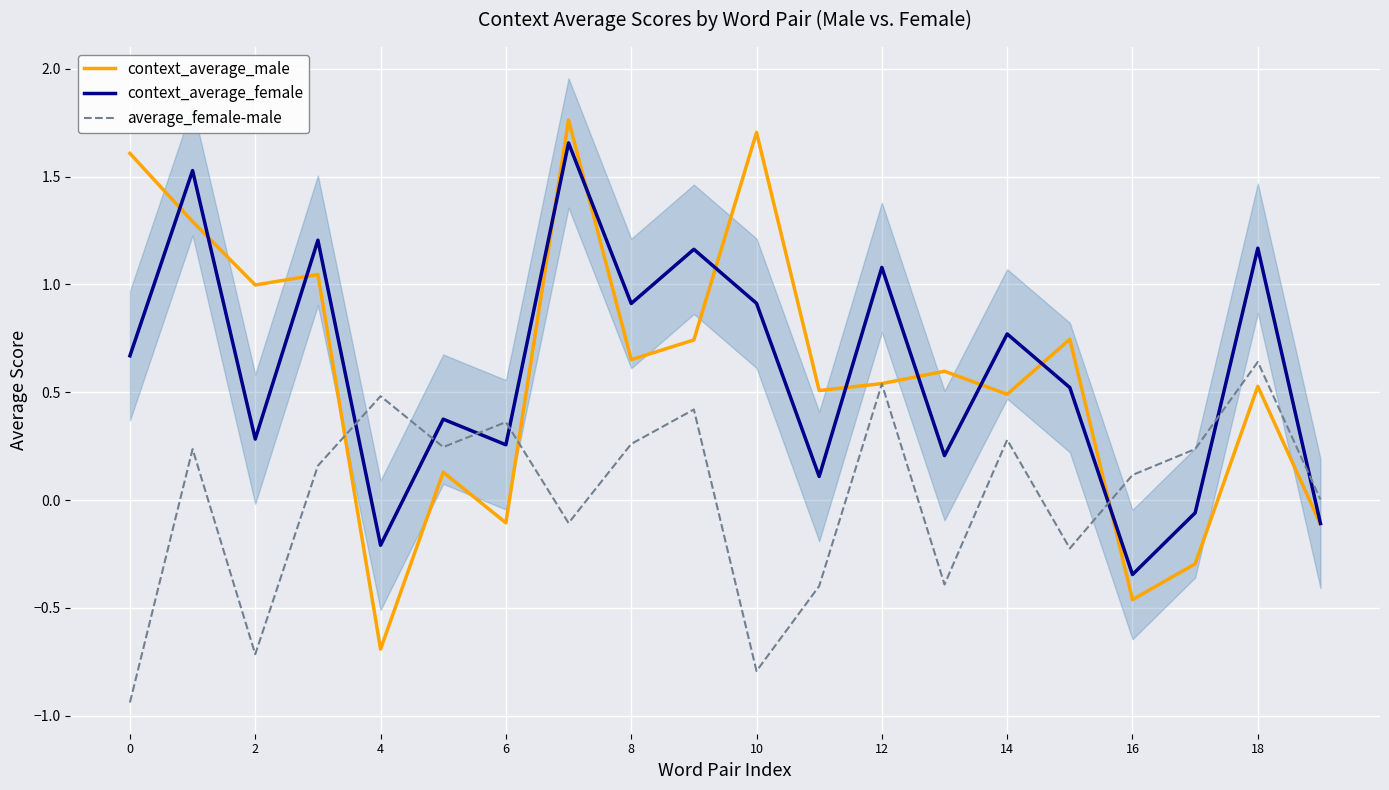

Which series has the largest total across all categories?

context_average_female